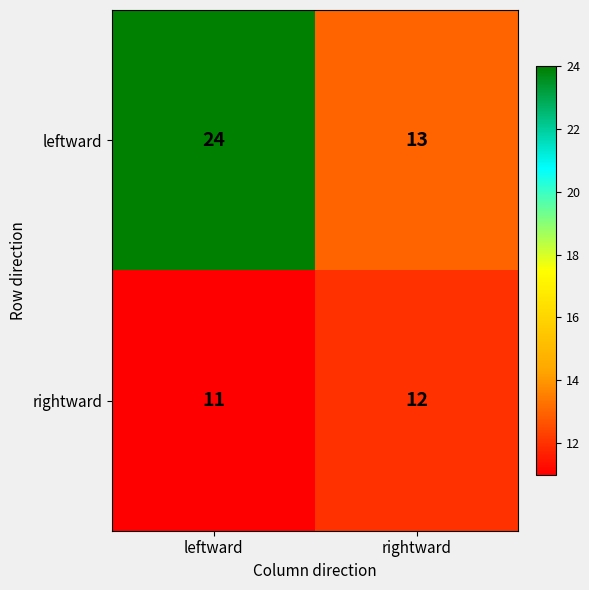

At rightward, list the series in order from smallest to largest.

rightward, leftward